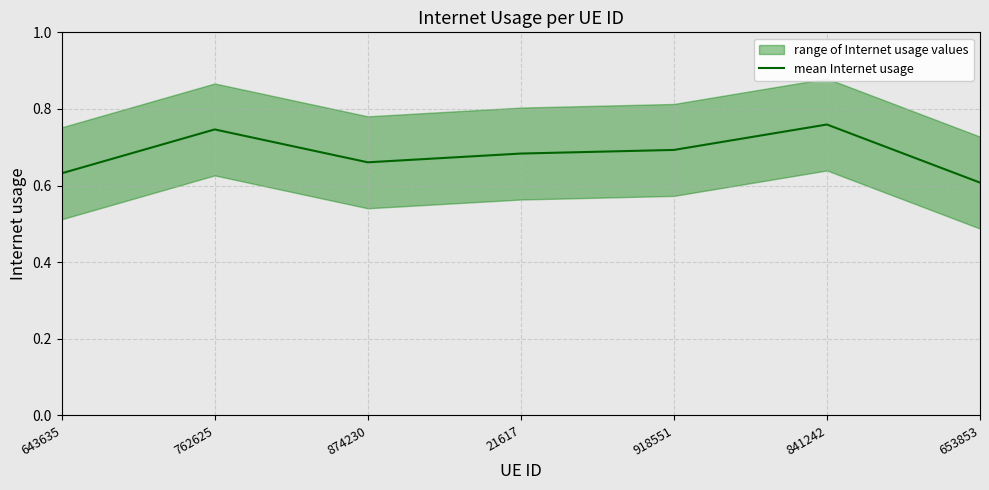

What position from the left is 841242?

6